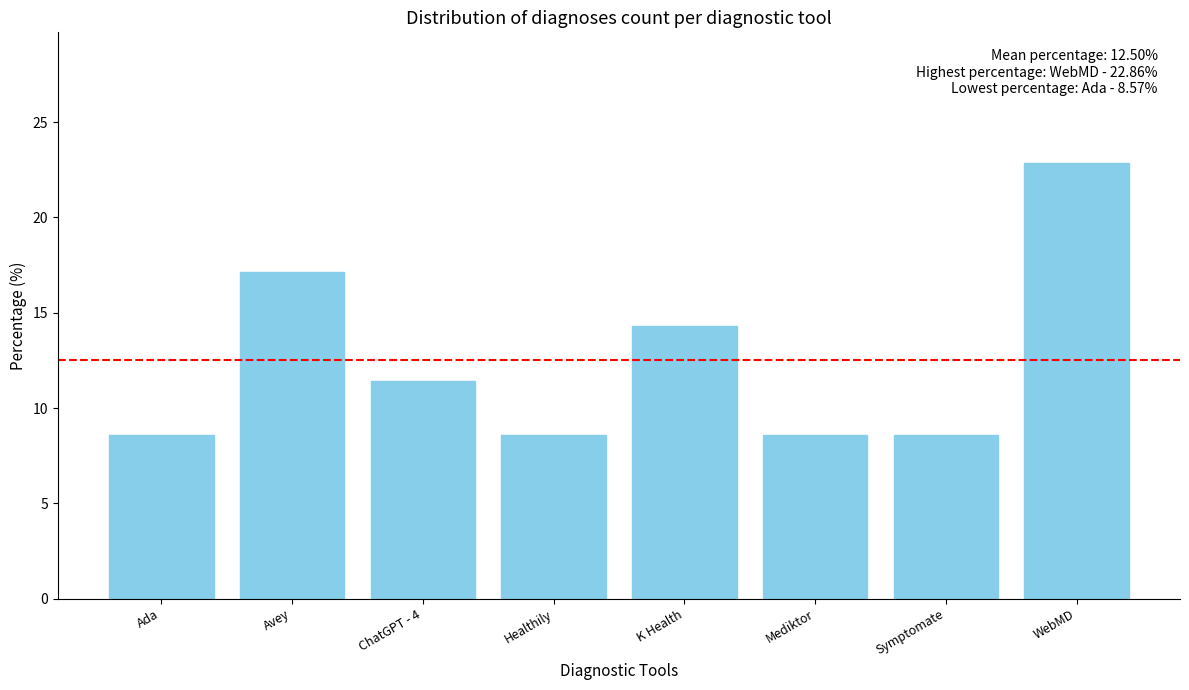

What is the maximum value shown in the chart?

22.9